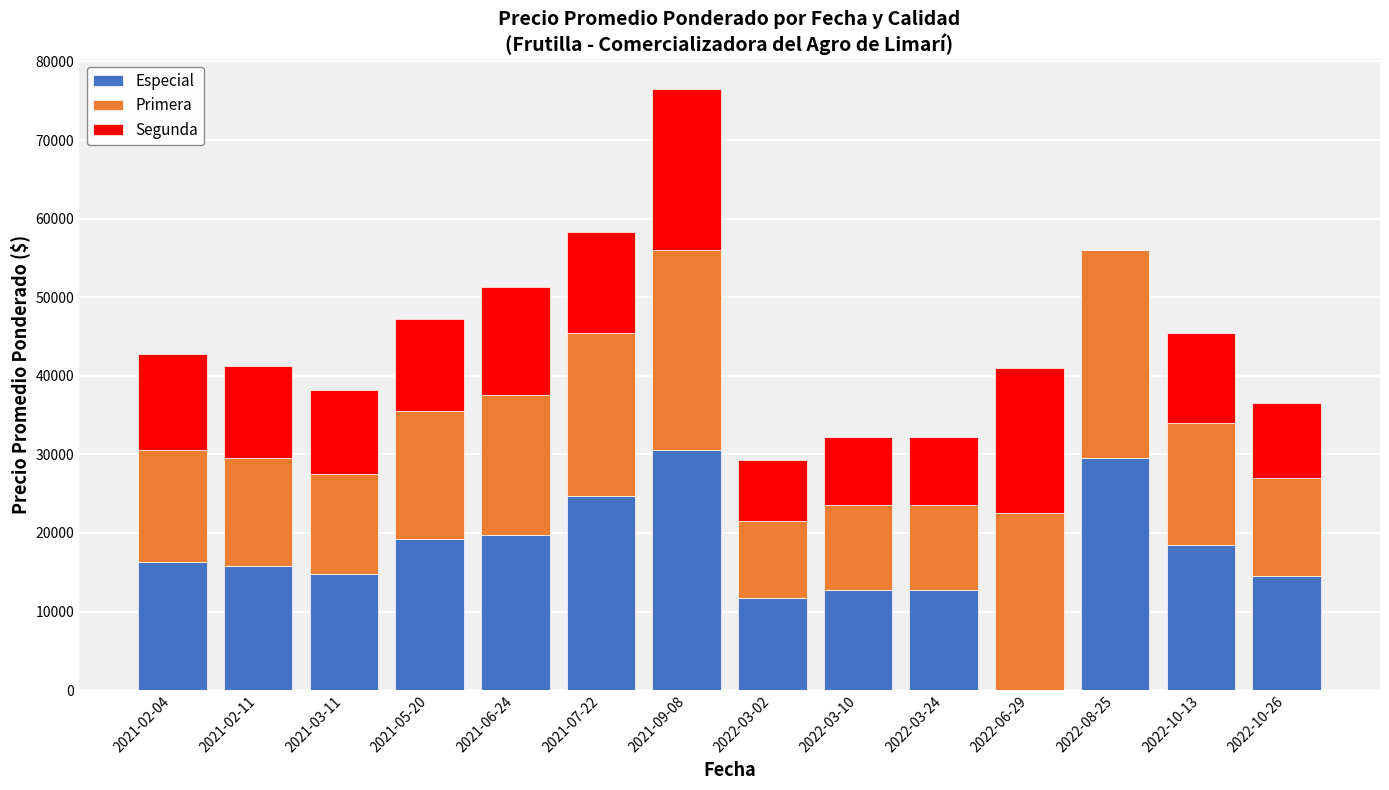

What is the maximum value for Especial?

30500